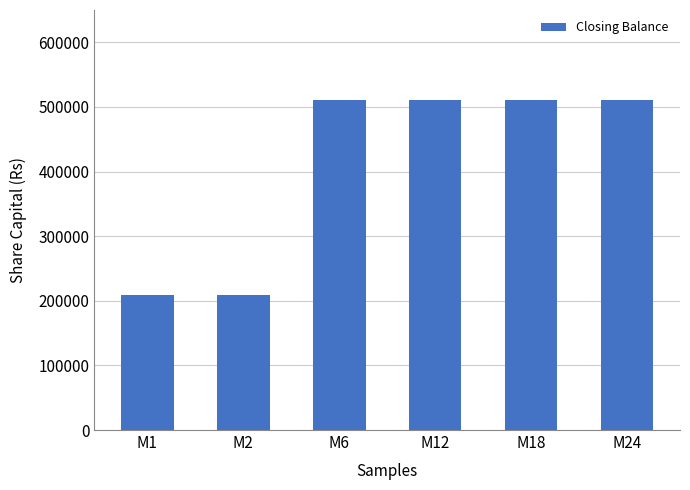

The value at M18 is 741239. True or false?

False